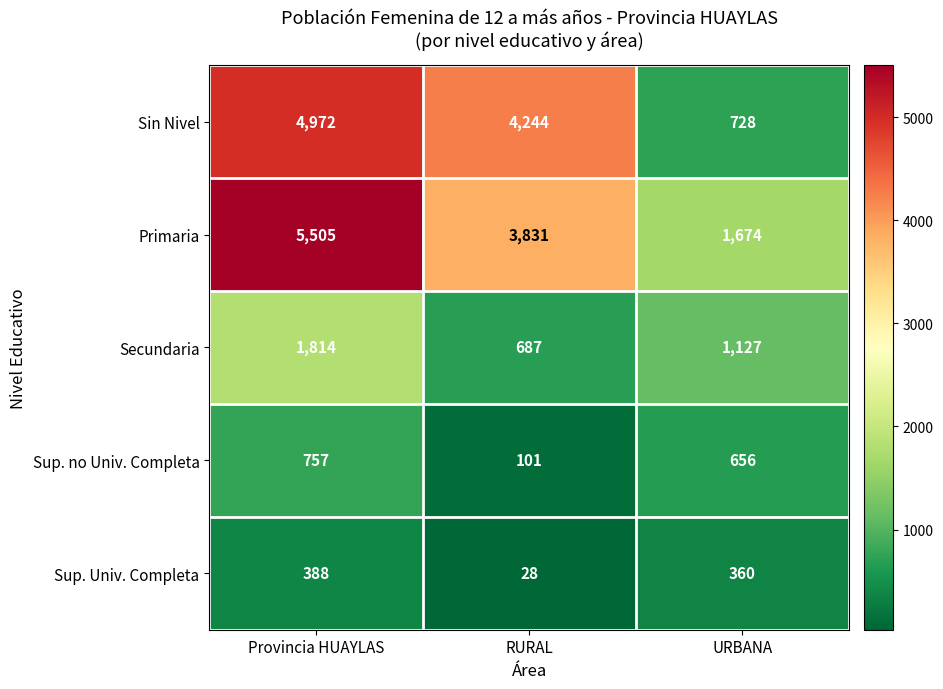

Reading left to right, what are all the values shown in this chart?

Sin Nivel: Provincia HUAYLAS=4972	RURAL=4244	URBANA=728
Primaria: Provincia HUAYLAS=5505	RURAL=3831	URBANA=1674
Secundaria: Provincia HUAYLAS=1814	RURAL=687	URBANA=1127
Sup. no Univ. Completa: Provincia HUAYLAS=757	RURAL=101	URBANA=656
Sup. Univ. Completa: Provincia HUAYLAS=388	RURAL=28	URBANA=360